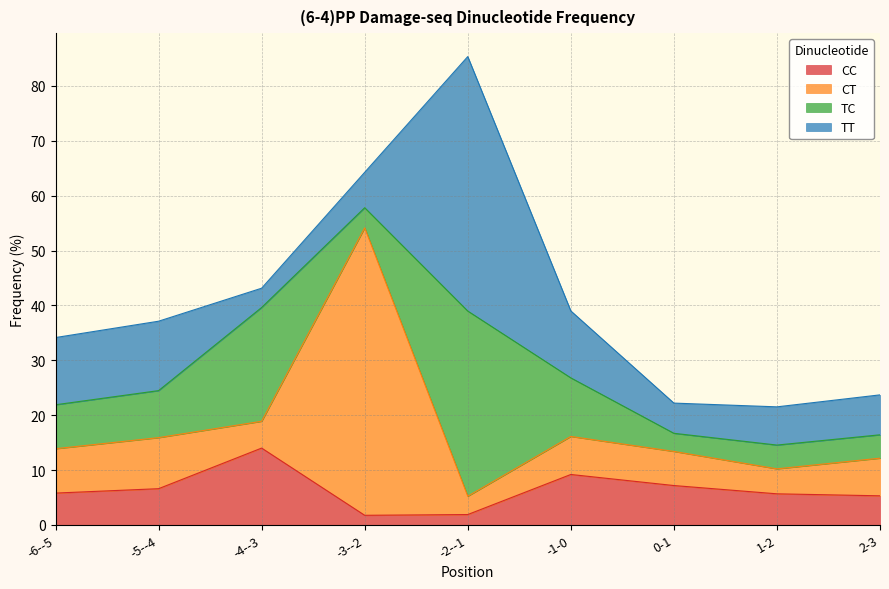

List the labels in order of TT value, largest first.

-2--1, -5--4, -6--5, -1-0, 2-3, 1-2, -3--2, 0-1, -4--3